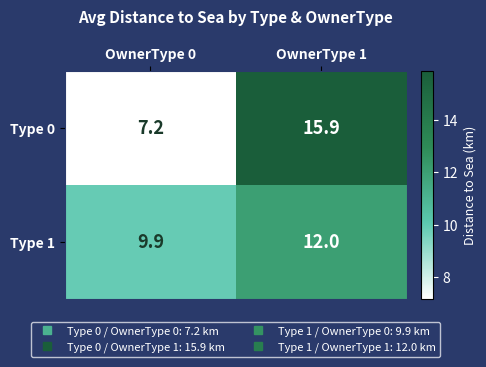

Rank the series at OwnerType 0 from highest to lowest value.

Type 1, Type 0